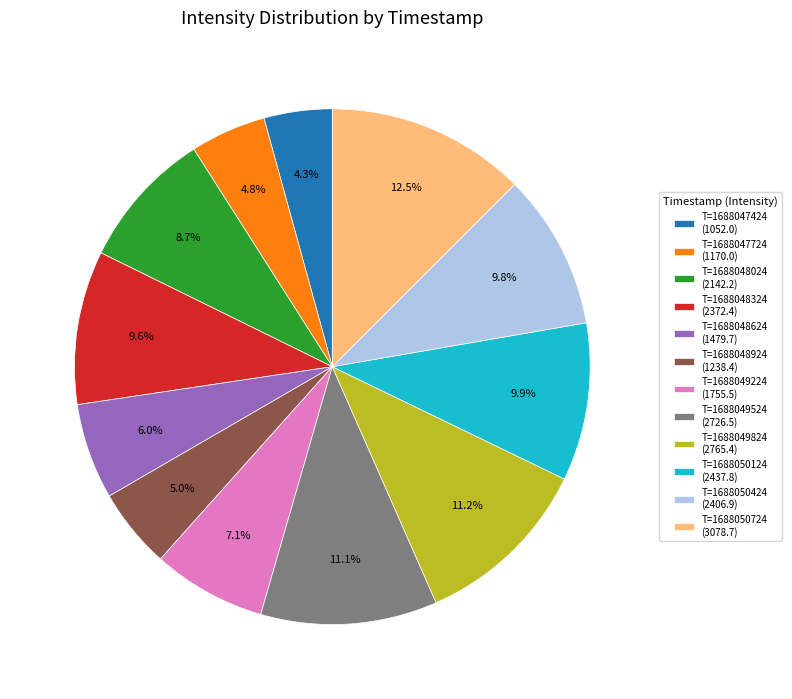

Combined, do T=1688047724 (1170.0) and T=1688047424 (1052.0) account for over 50%?

No